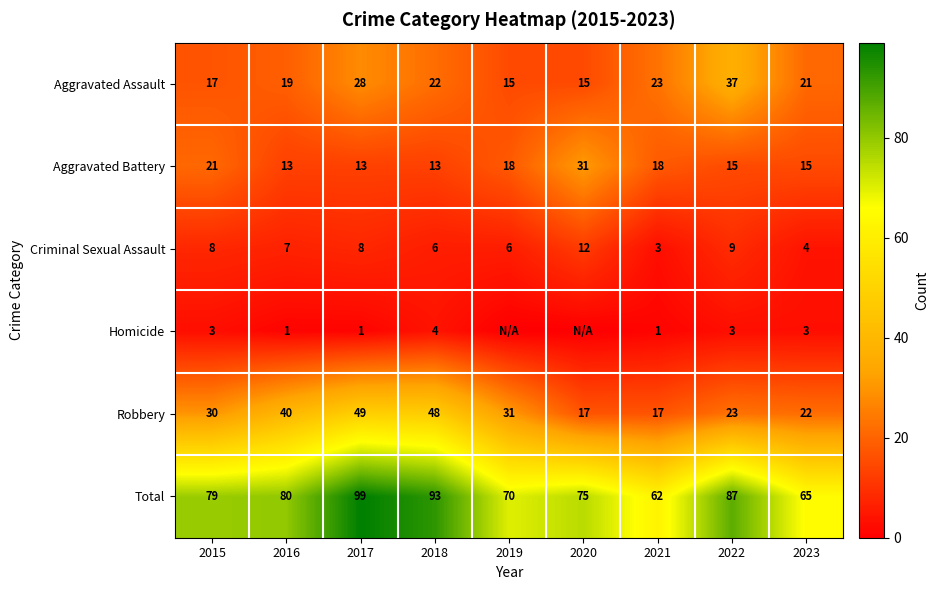

How many distinct data groups are displayed?

6